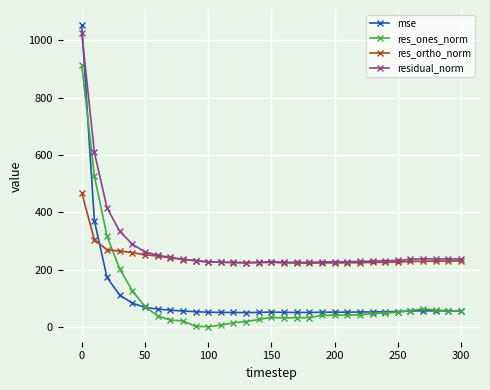

True or false: residual_norm and mse cross at least once.

True